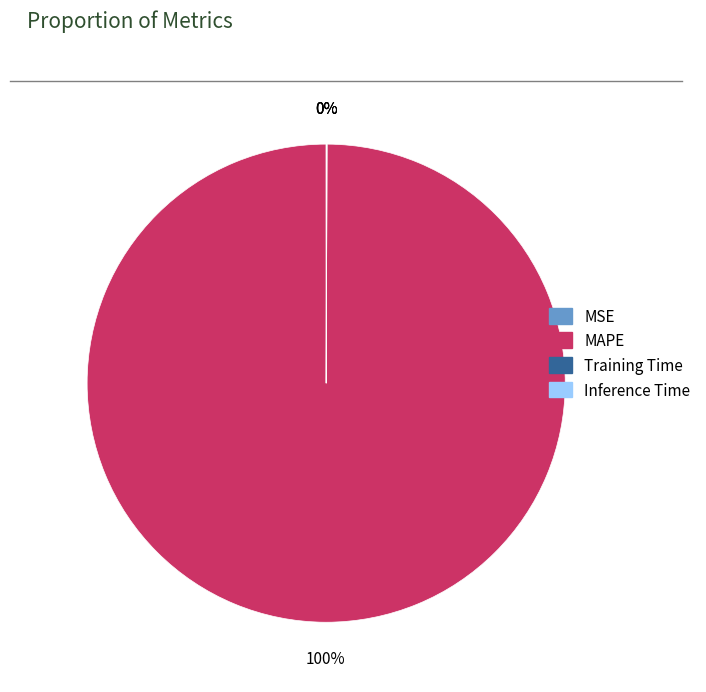

Is there a majority slice in this chart?

Yes